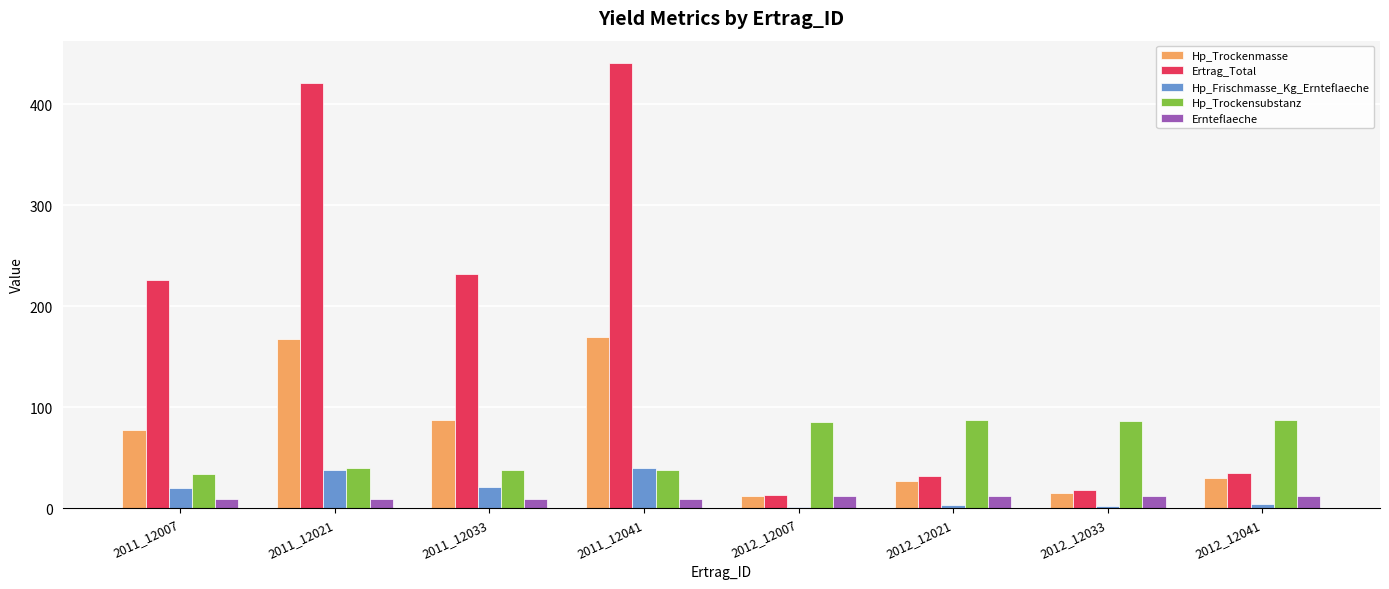

The Hp_Trockensubstanz series shows 152.2 at 2012_12033. True or false?

False